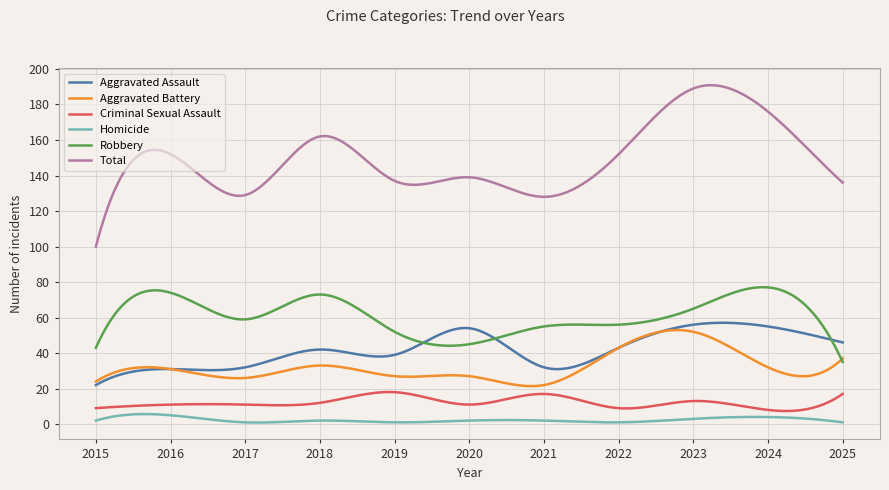

True or false: Homicide and Aggravated Assault cross at least once.

False